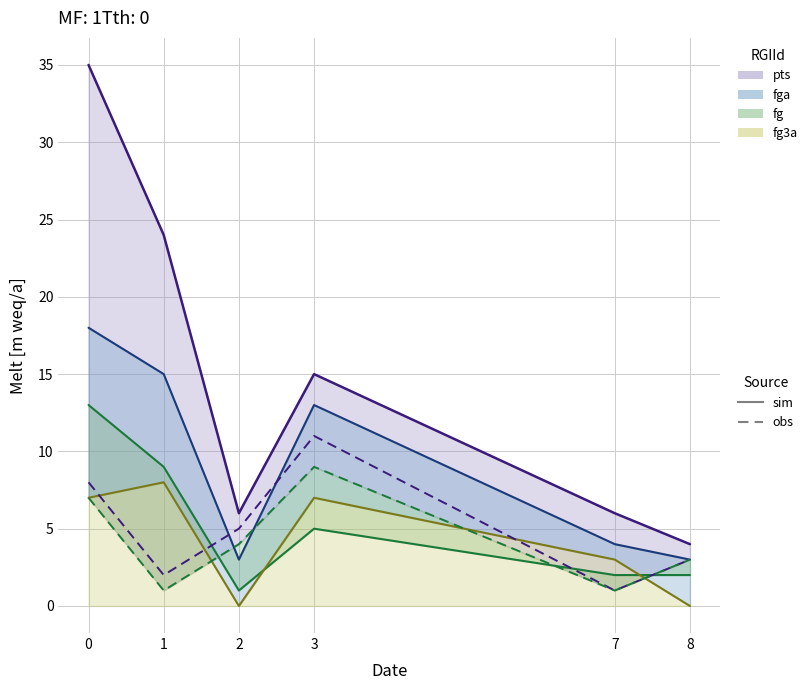

Does the chart have visible grid lines?

Yes